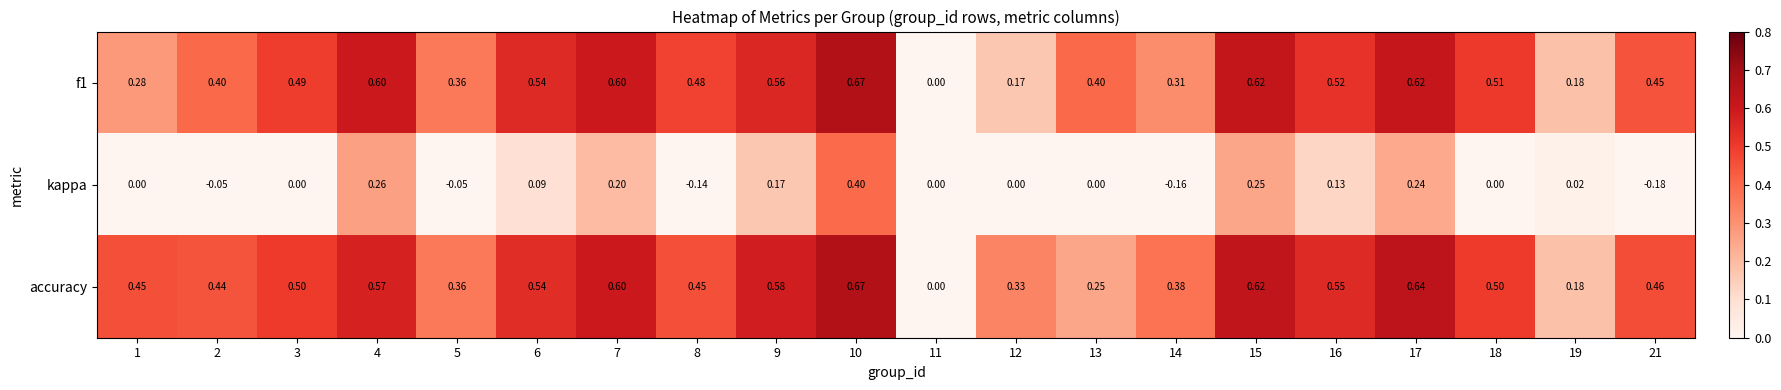

How many values in f1 are above zero?

19